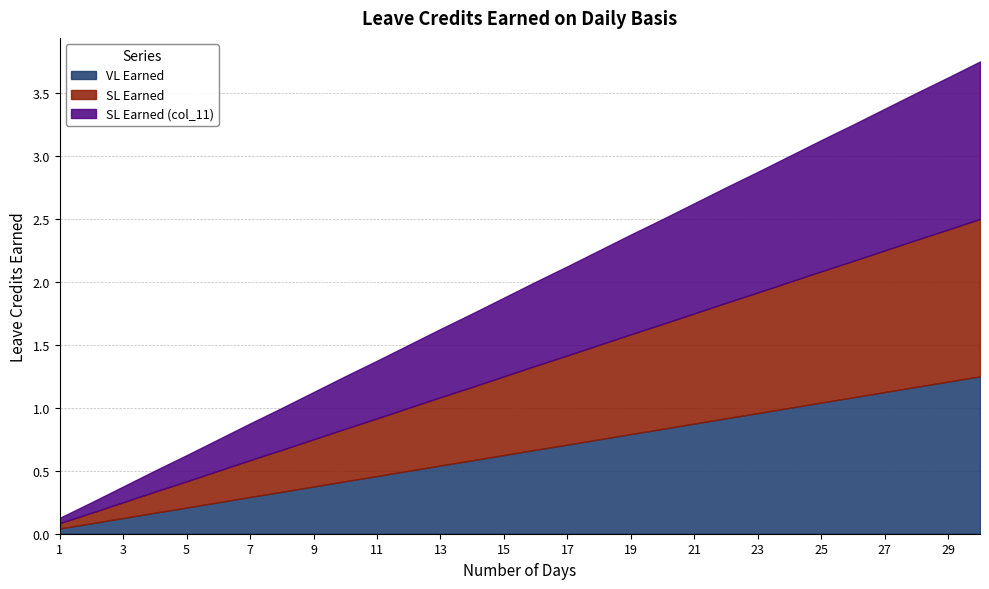

How many lines are shown in the chart?

3